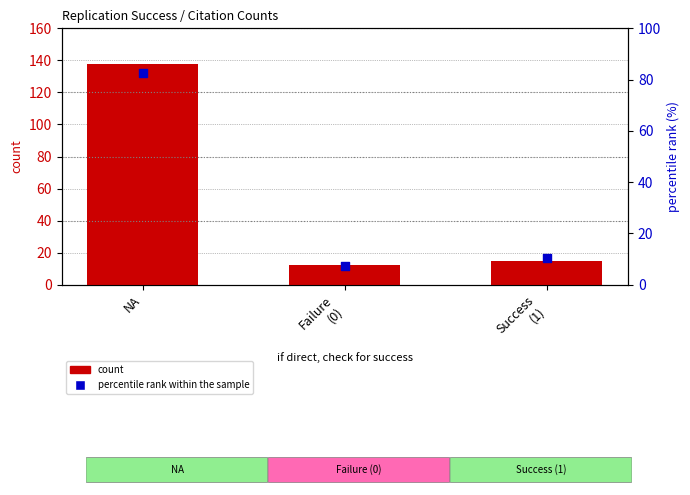

Is the value of percentile rank within the sample at Success
(1) greater than the value of count at Success
(1)?

No